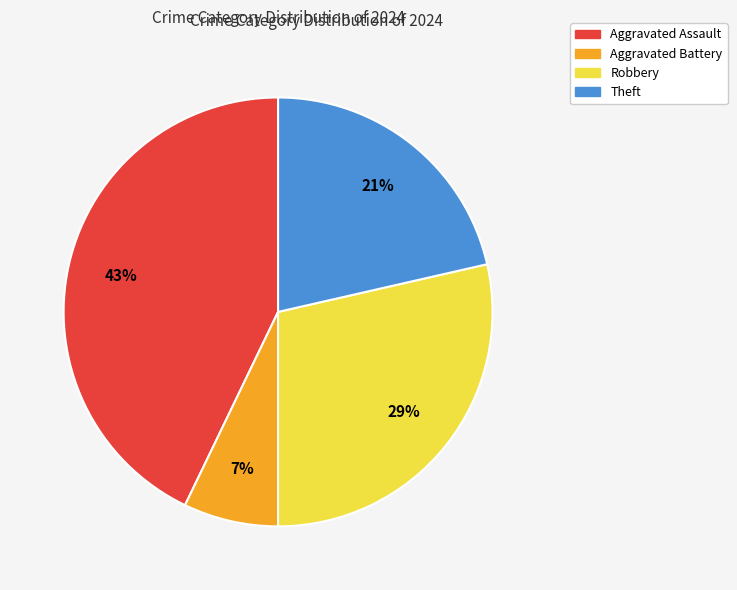

Is there any slice that represents more than half of the pie?

No